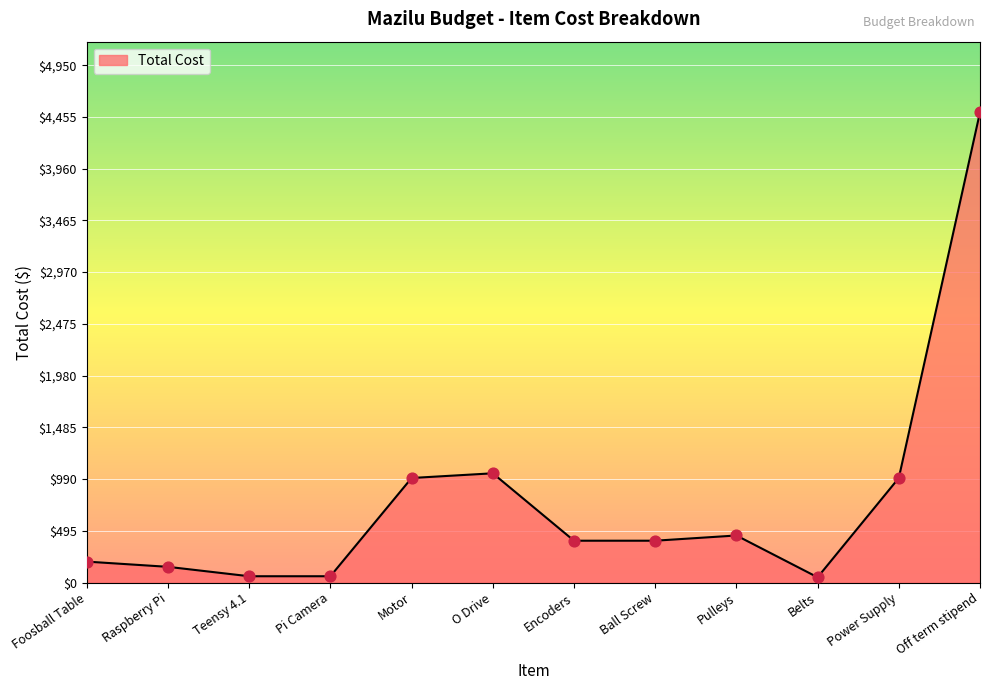

What is the change in value from Pi Camera to Pulleys?

+390